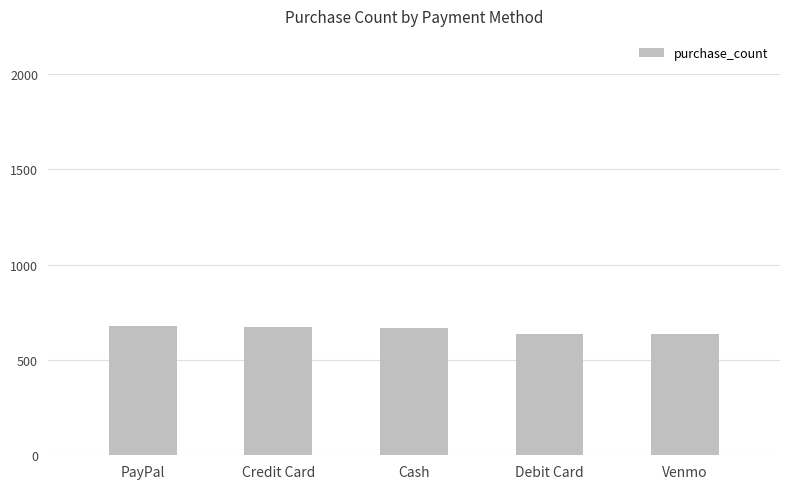

What is the change in value from PayPal to Venmo?

-43